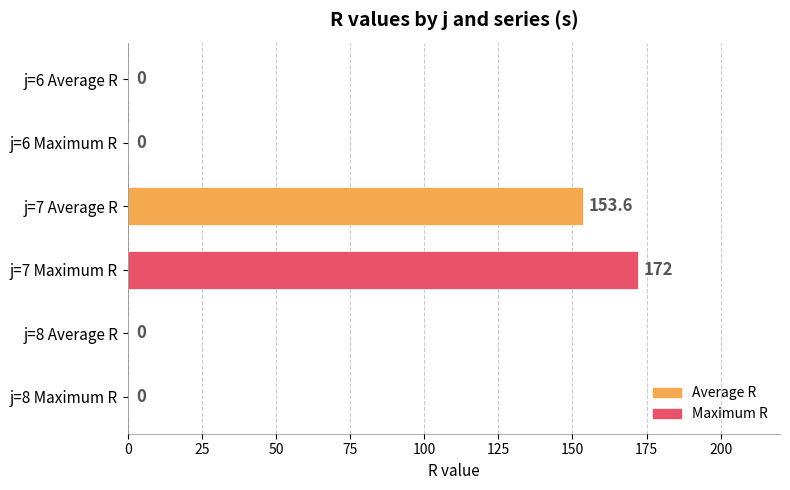

Which label corresponds to the largest value in the chart?

j=7 Maximum R